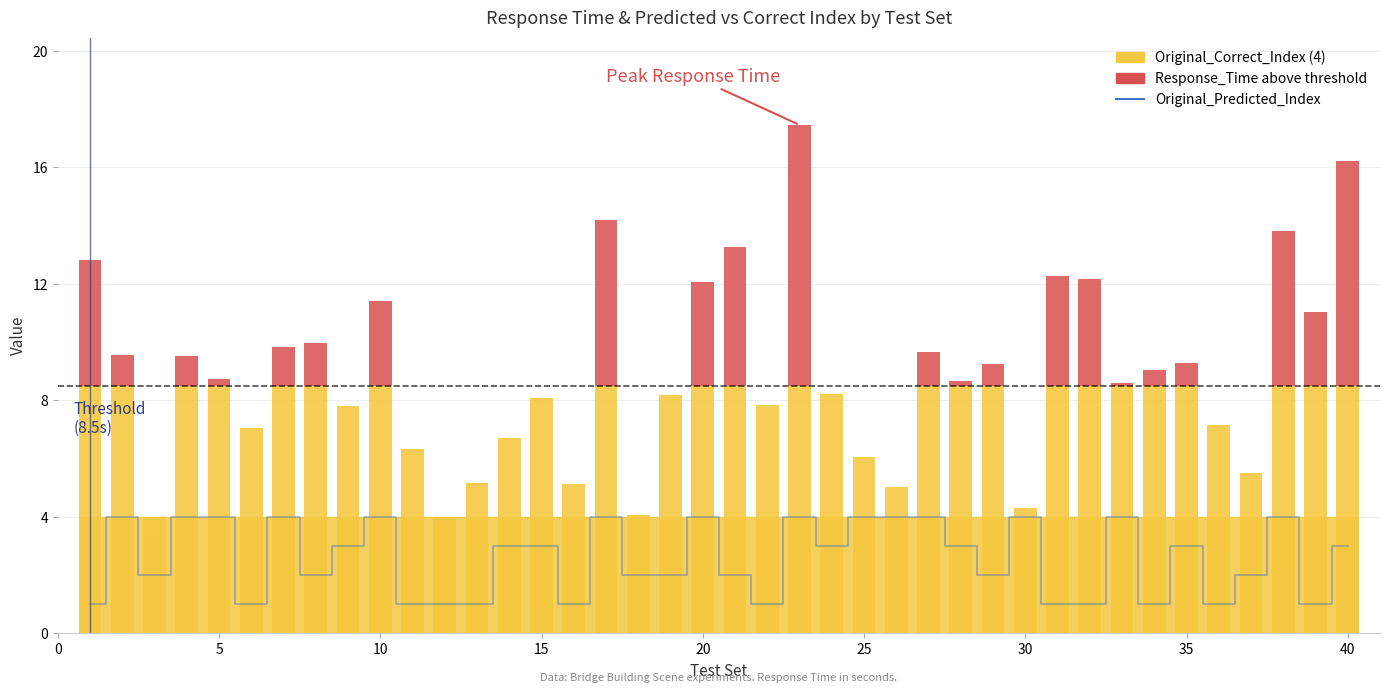

The Response_Time (above threshold) series shows -4.6 at 35. True or false?

False